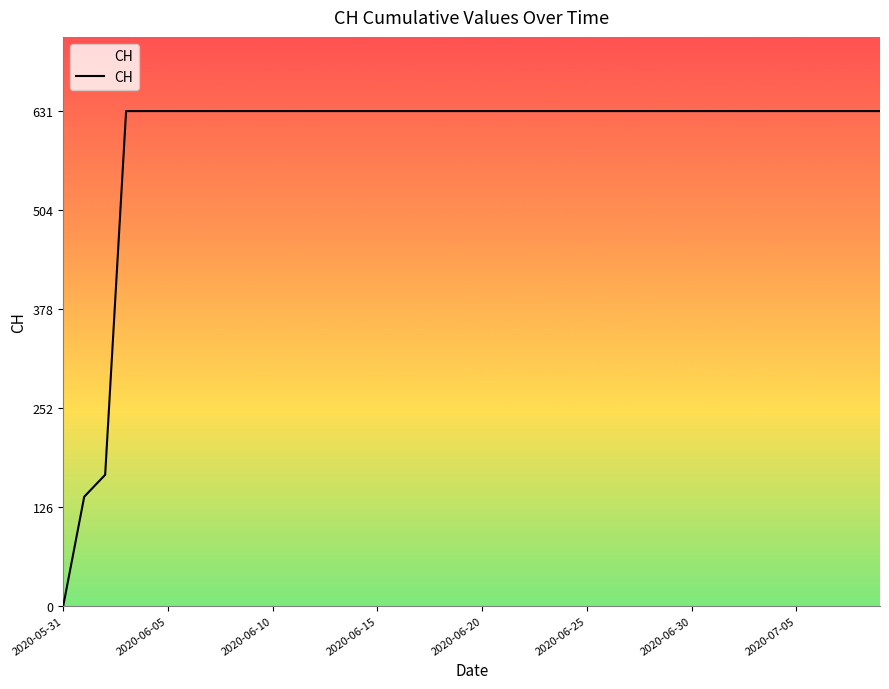

True or false: the data shows 331 at 2020-06-15.

False